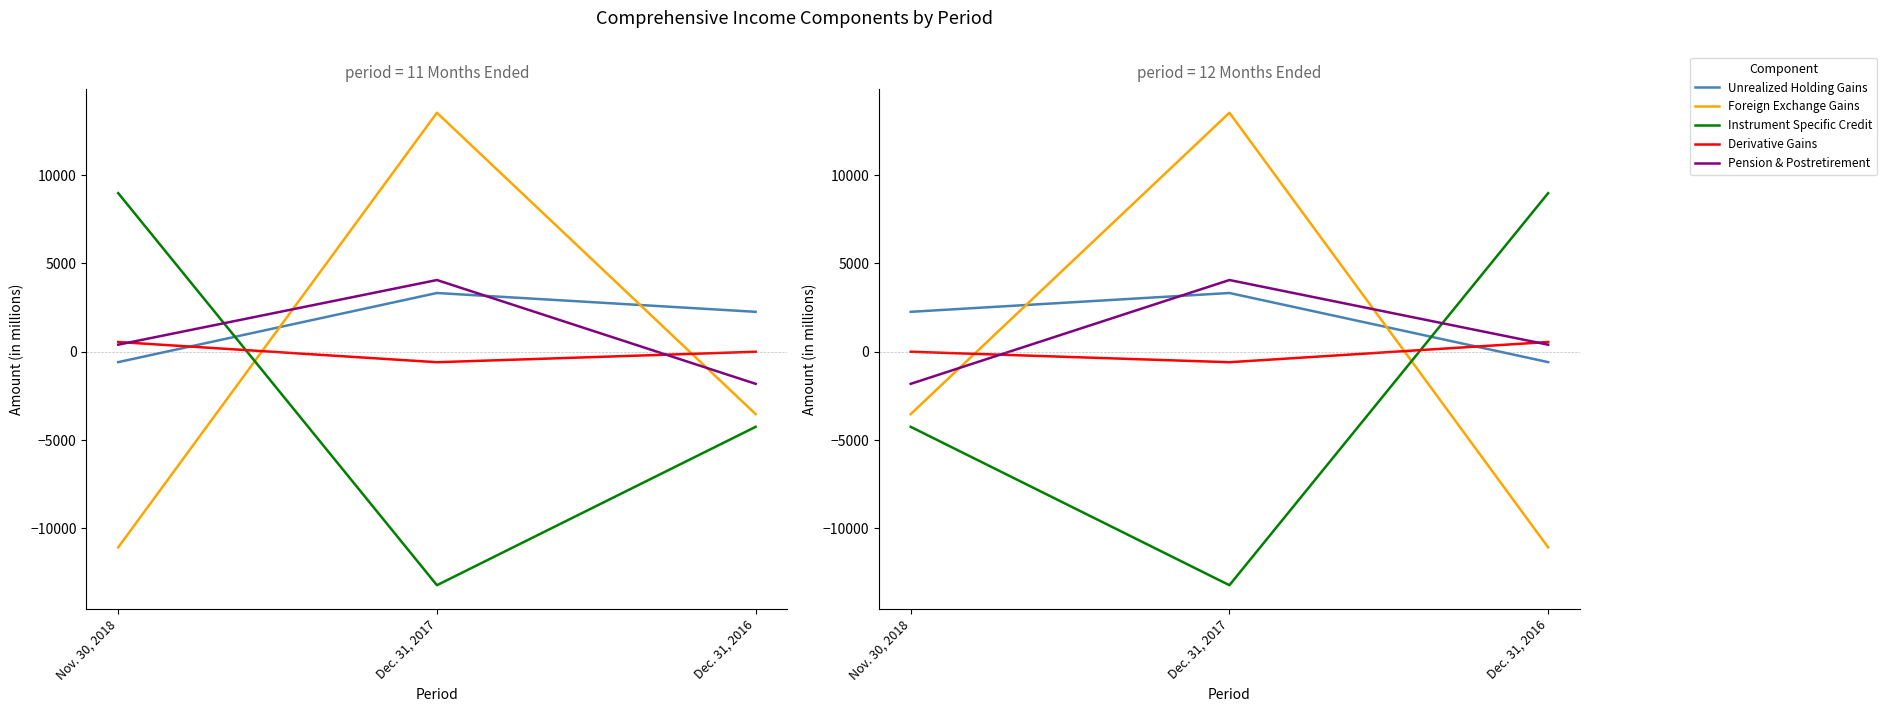

What is the label of the 1st point from the right?

Dec. 31, 2016